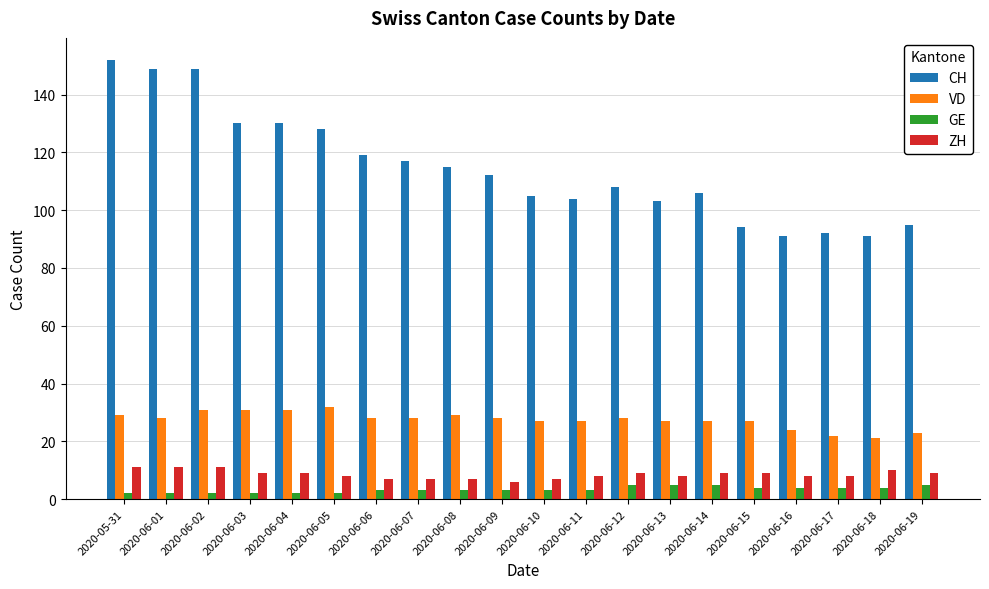

The value of GE at 2020-06-03 is 2. True or false?

True